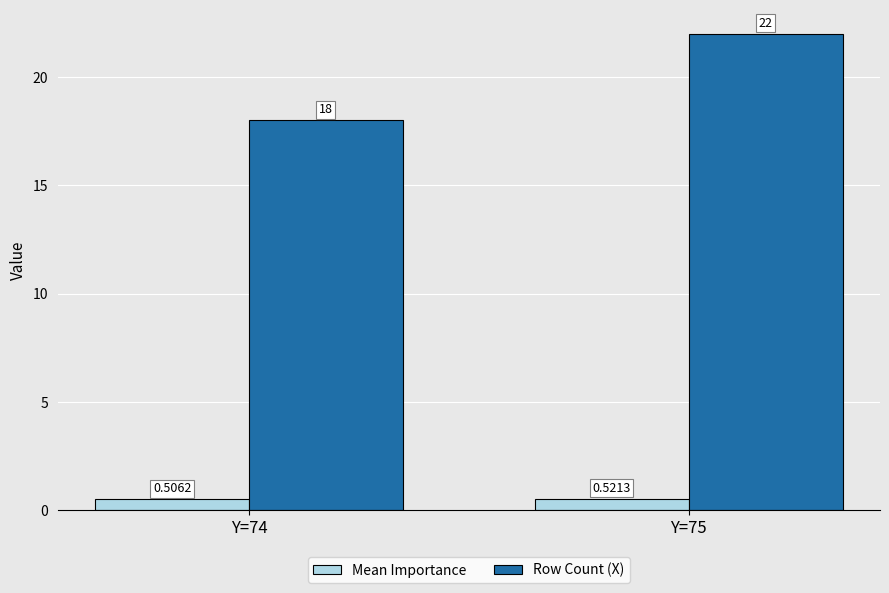

What is the difference between the Row Count (X) values at Y=74 and Y=75?

4.0